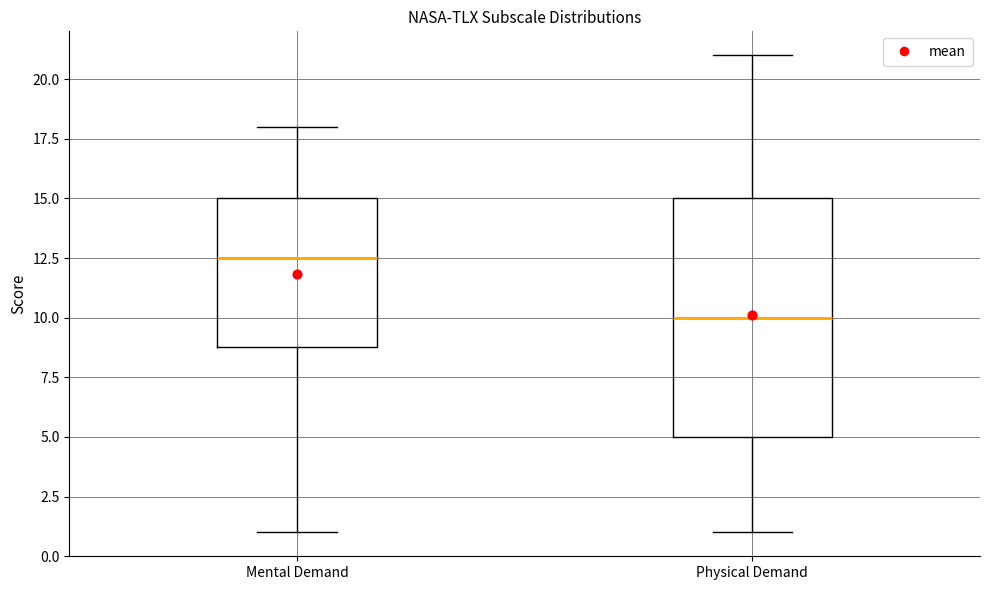

Comparing the boxes themselves (not the whiskers), which one is the tallest?

Physical Demand